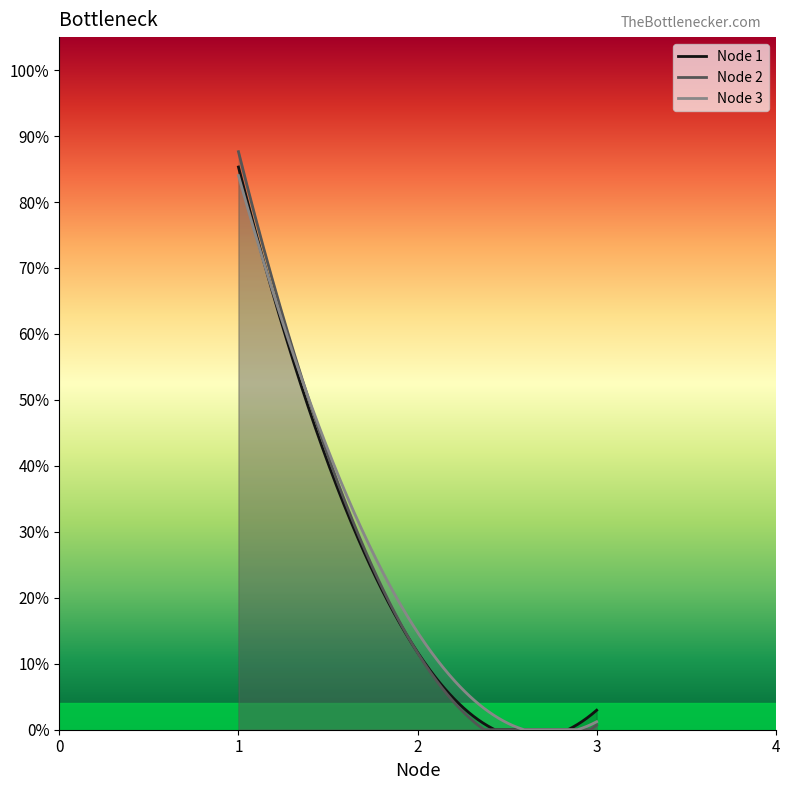

Which category has the highest value in the Node 3 series?

1